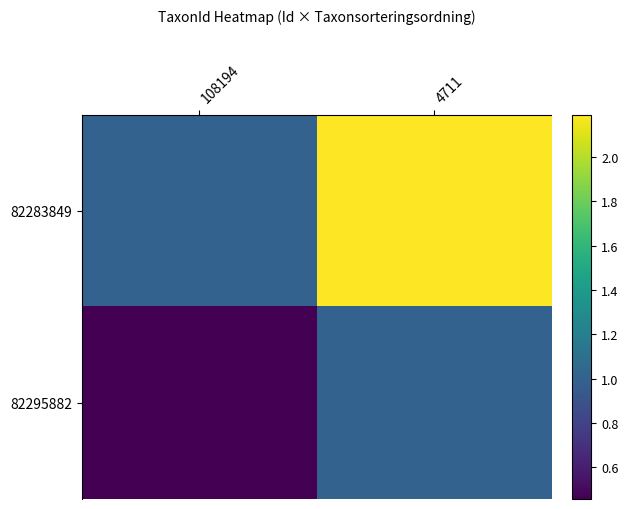

What is the smallest value displayed?

0.5